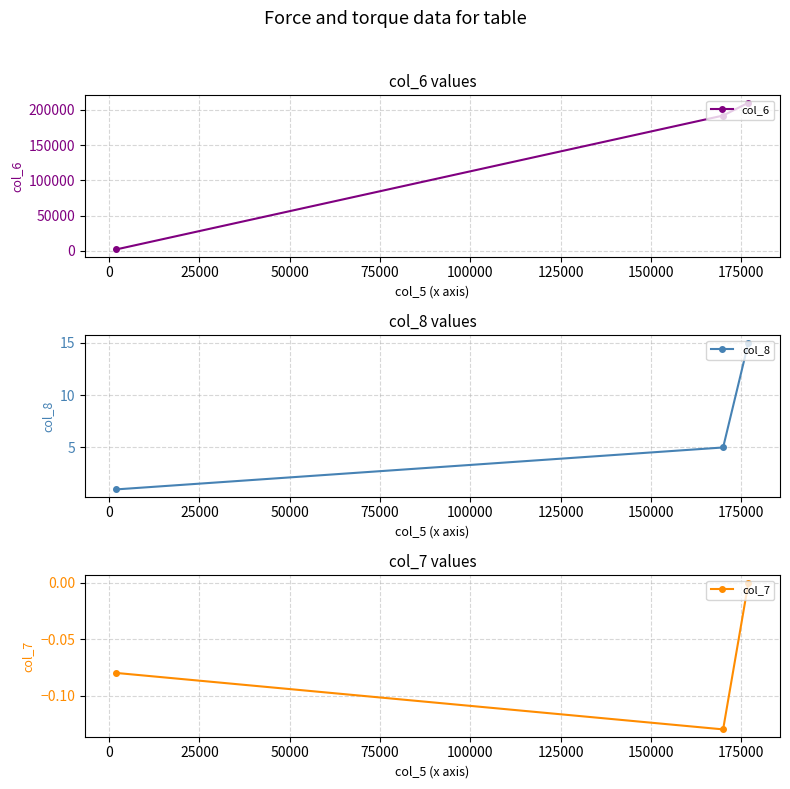

What is the value of the col_8 point at the 3rd from the left?

15